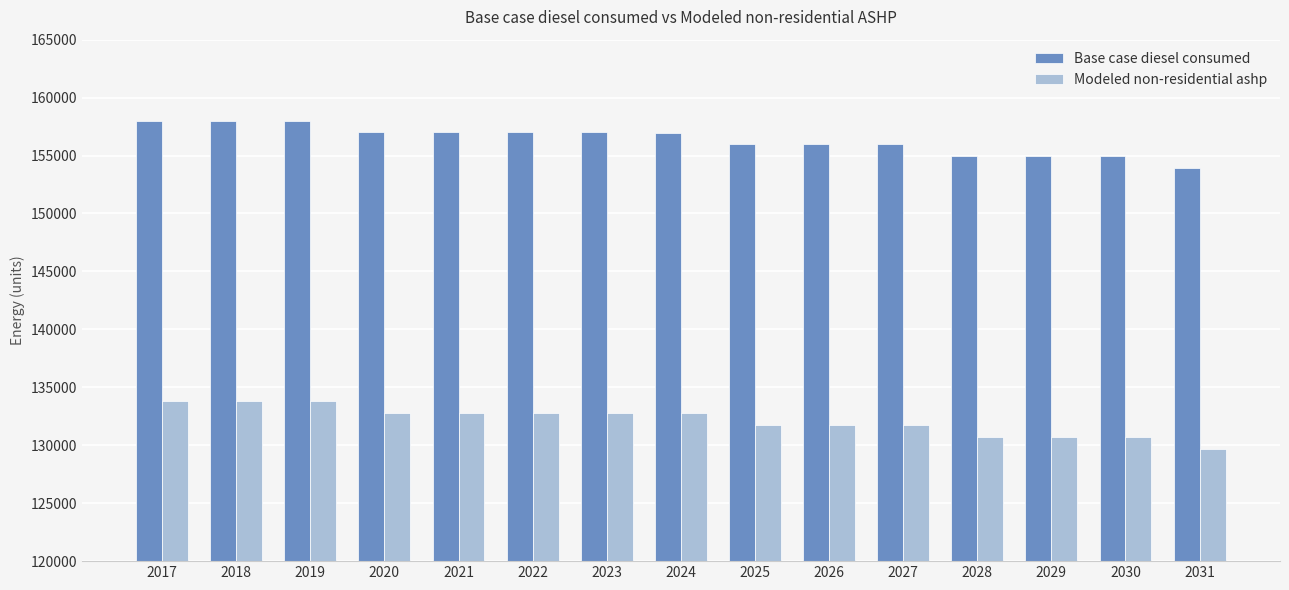

What is the lowest value of the Modeled non-residential ashp series?

129707.1